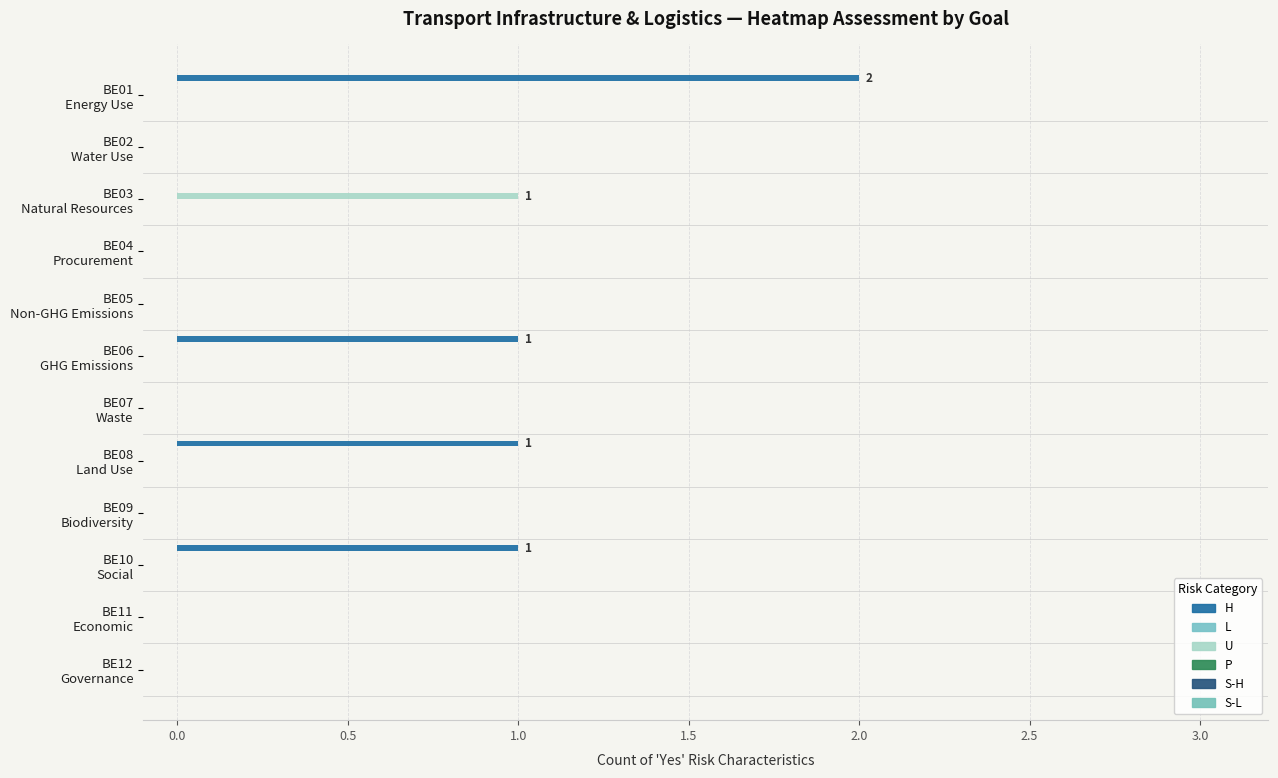

Count the number of data series in this chart.

2